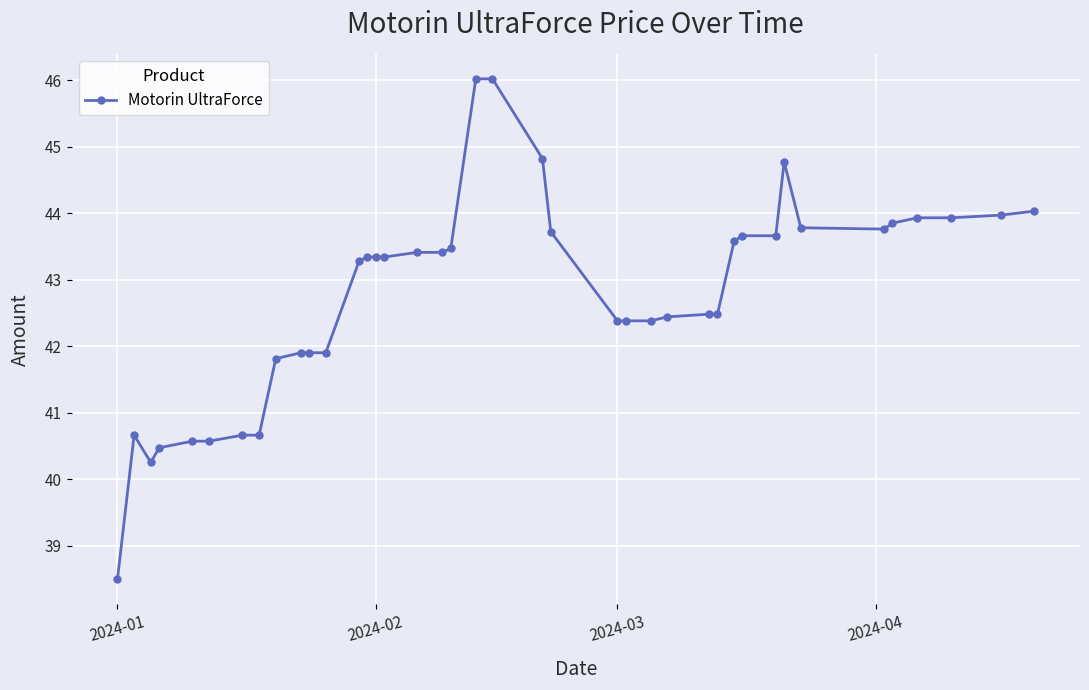

What is the value of the 39th point from the left?

44.0